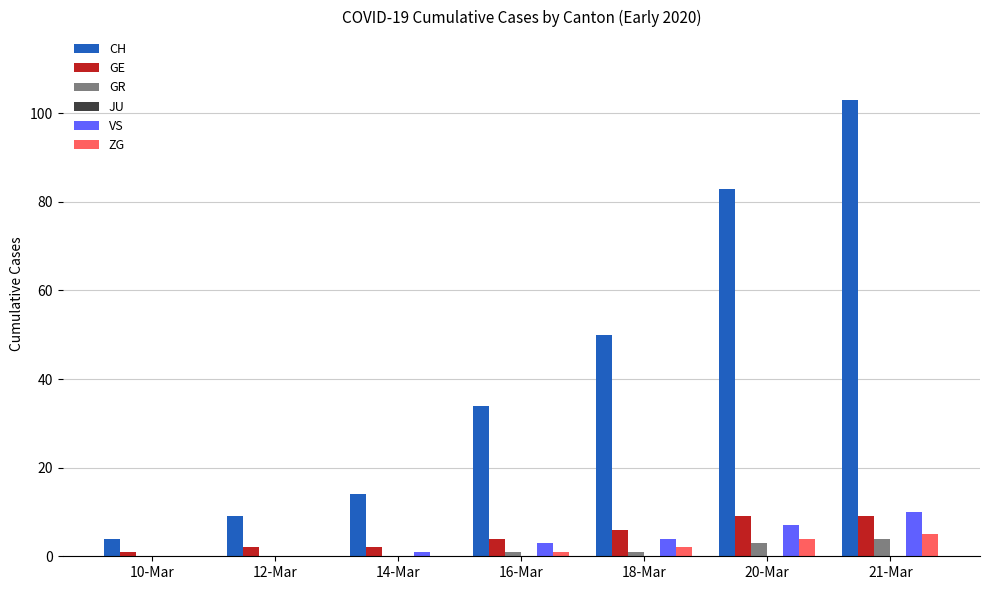

Between 12-Mar and 20-Mar, which series saw the biggest shift?

CH